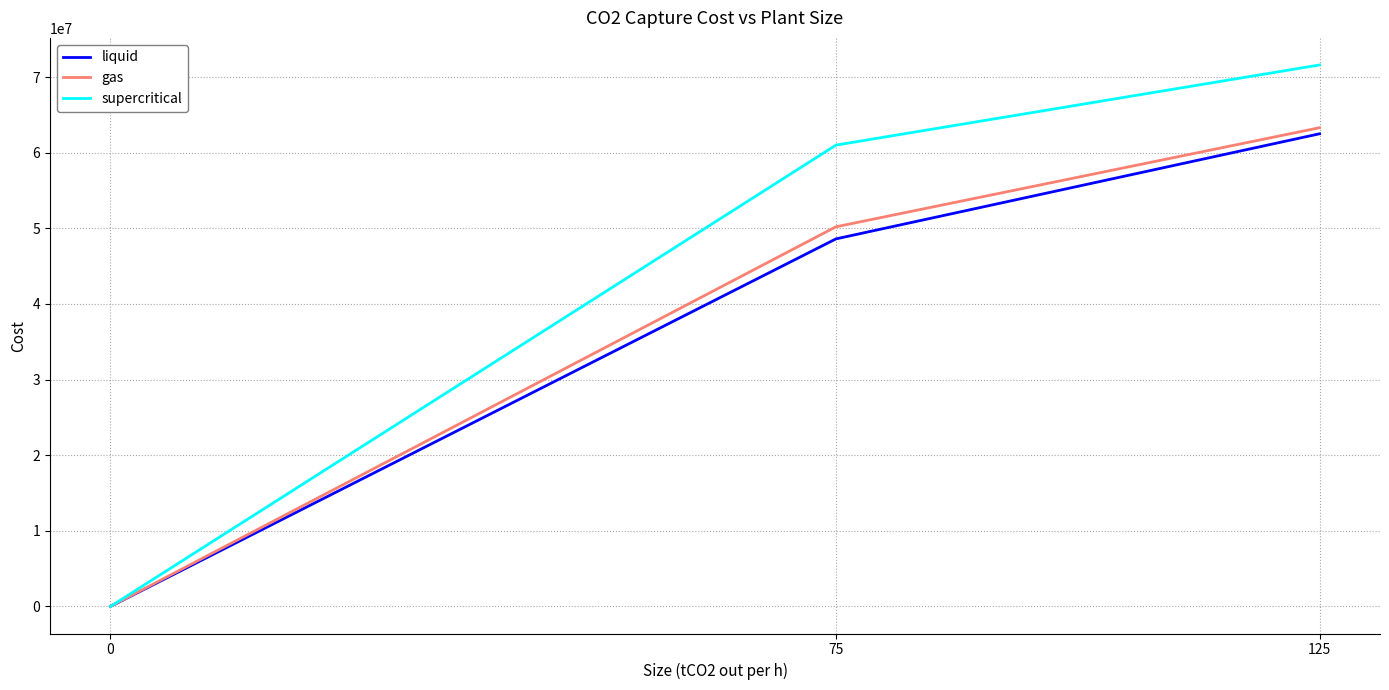

List the labels in order of gas value, smallest first.

0, 75, 125